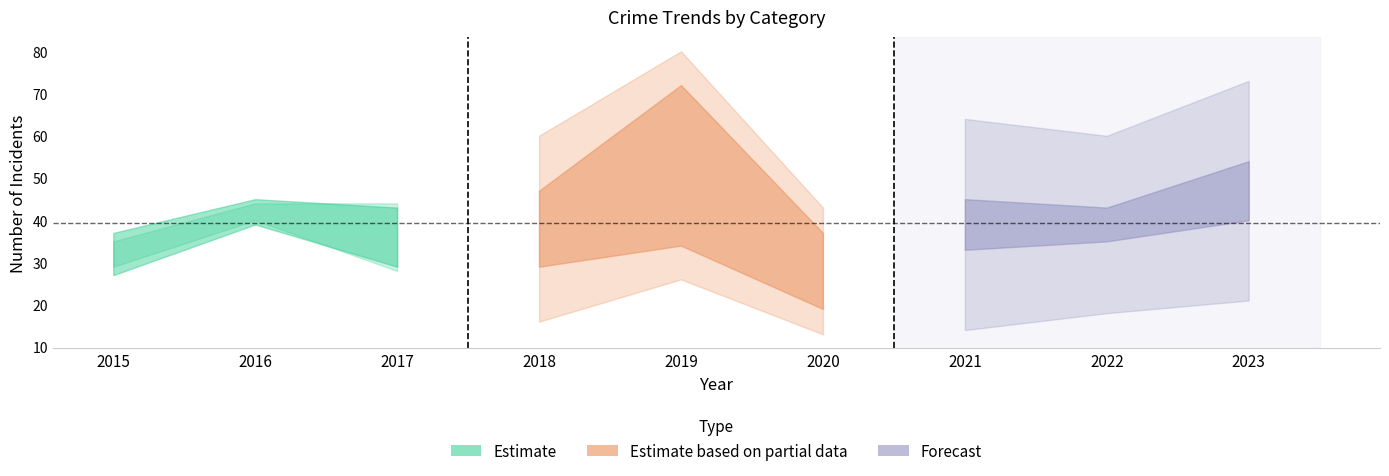

At which category does Total reach its first local valley?

2017